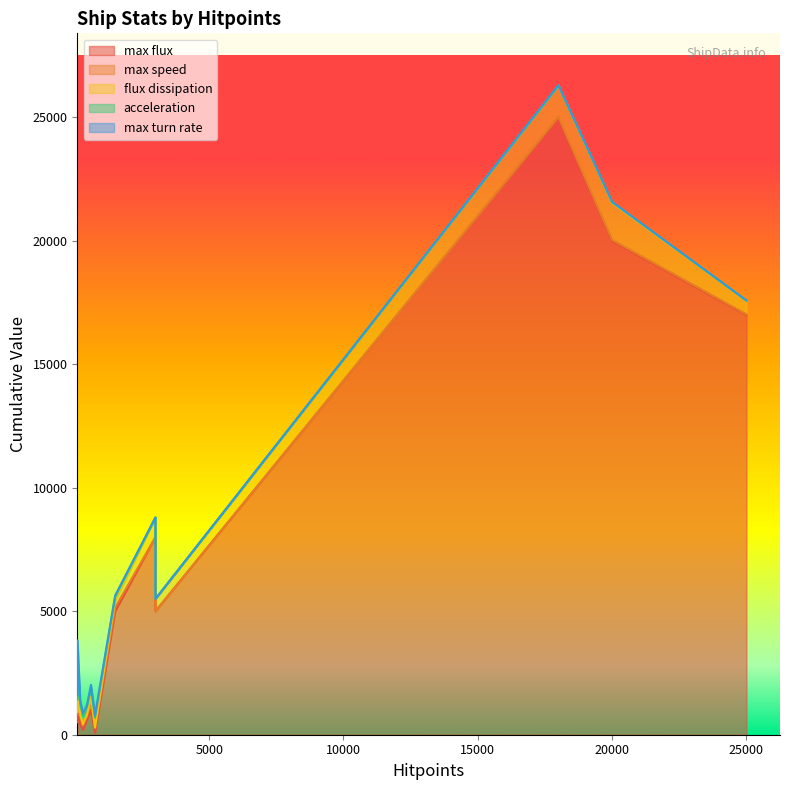

At which label does max flux reach its minimum?

750